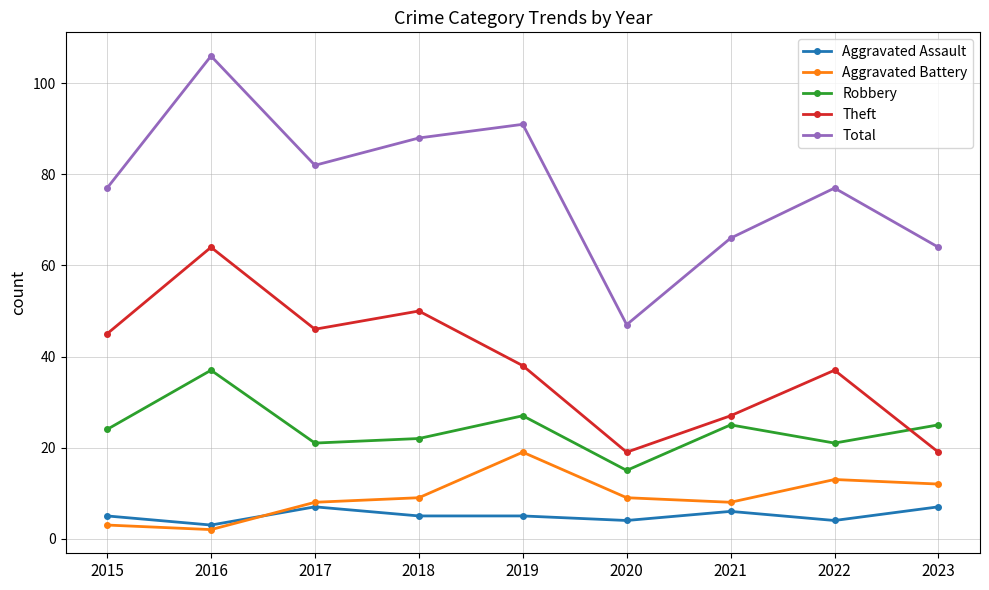

How many data points does each series have?

9